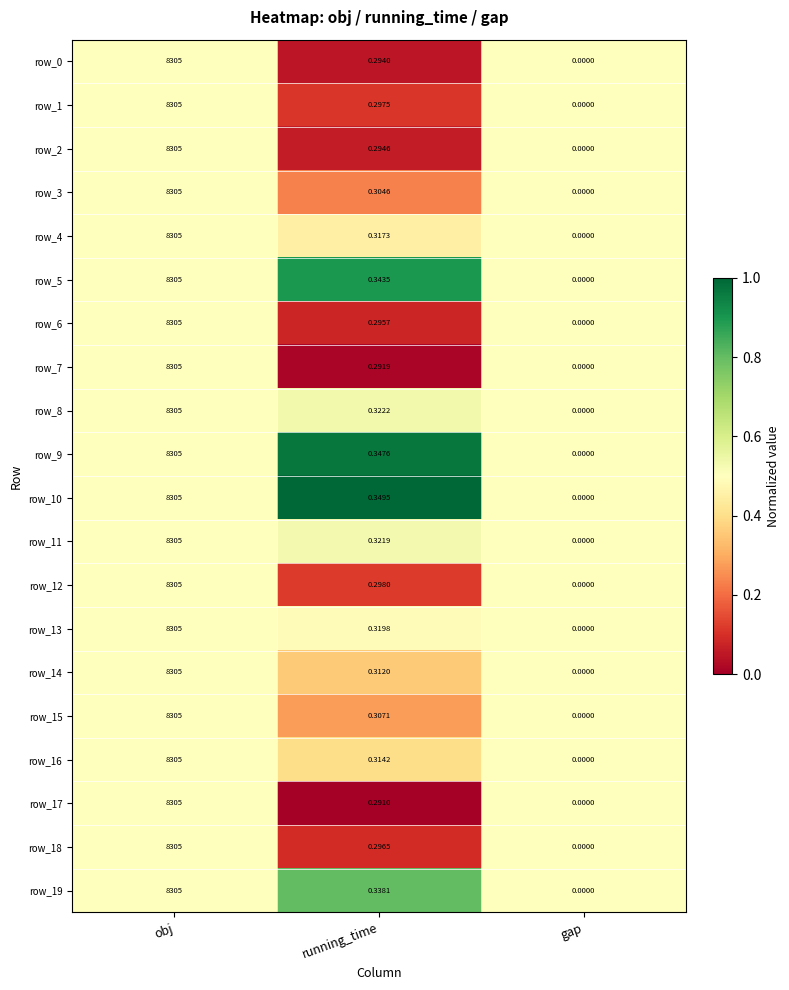

What is the difference between the maximum and minimum values in the row_2 series?

8305.0